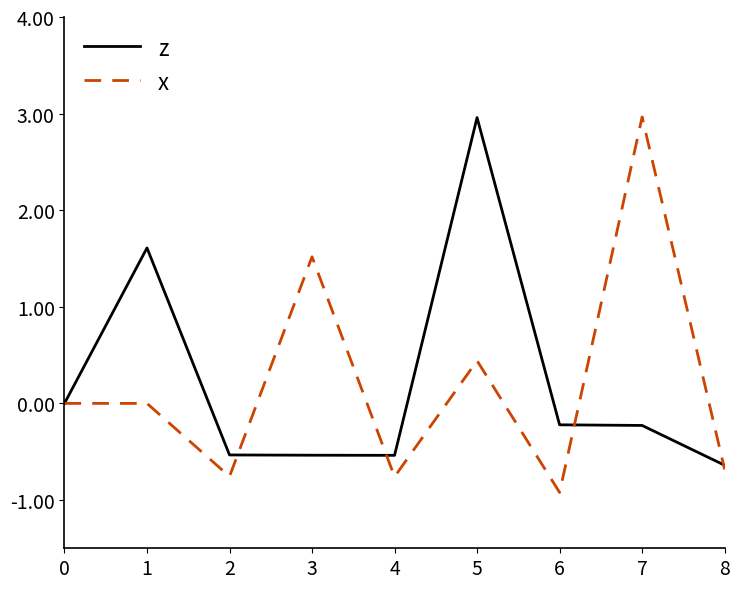

What is the smallest value displayed?

-0.9